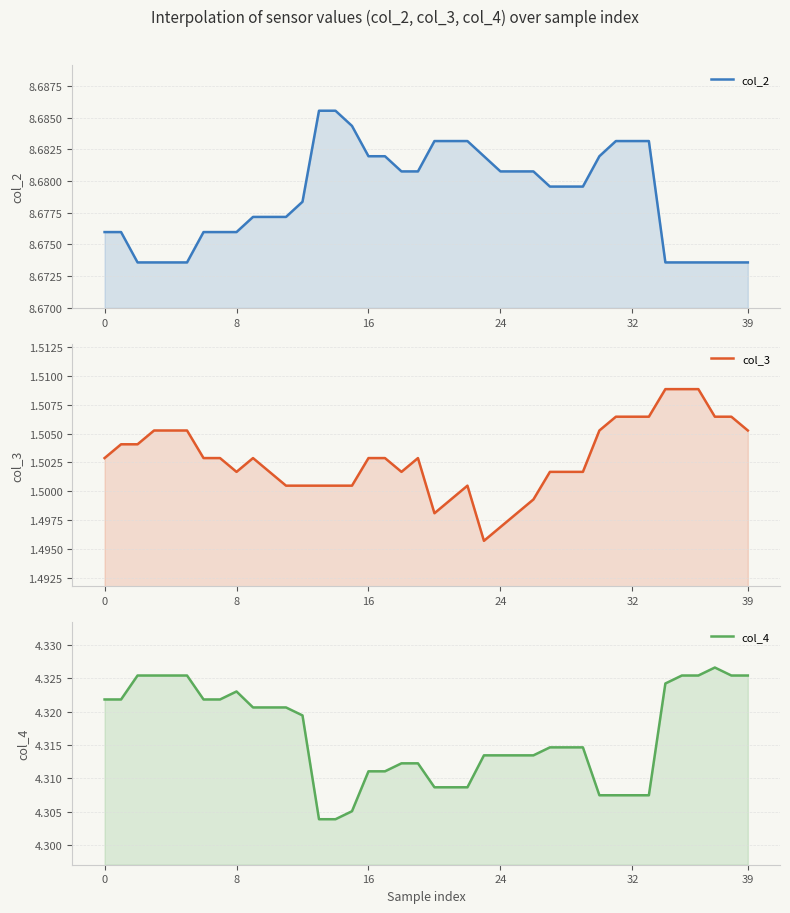

The value of col_3 at 27 is 0.5. True or false?

False